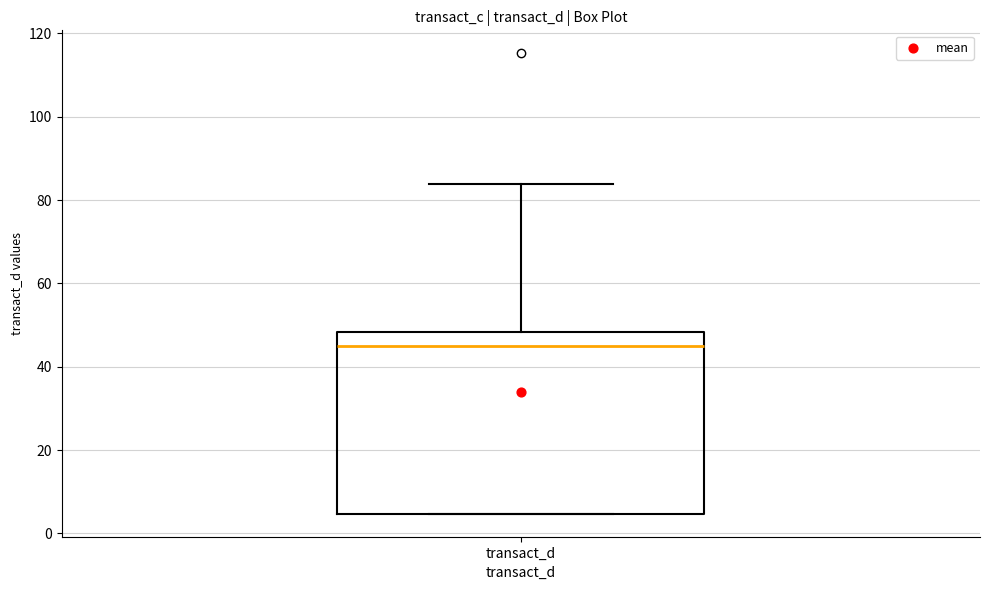

Where does the upper whisker of the box for transact_d end on the y-axis? The values are not printed on the chart, so give them approximately, as read against the axis.

84